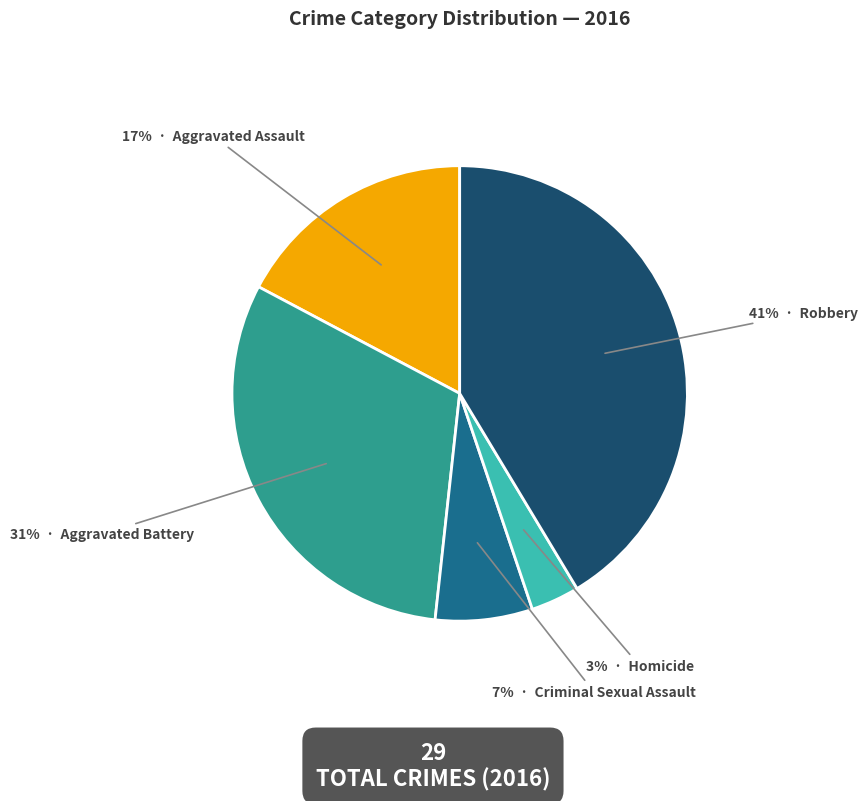

To the nearest percent, what is the average slice percentage?

20%